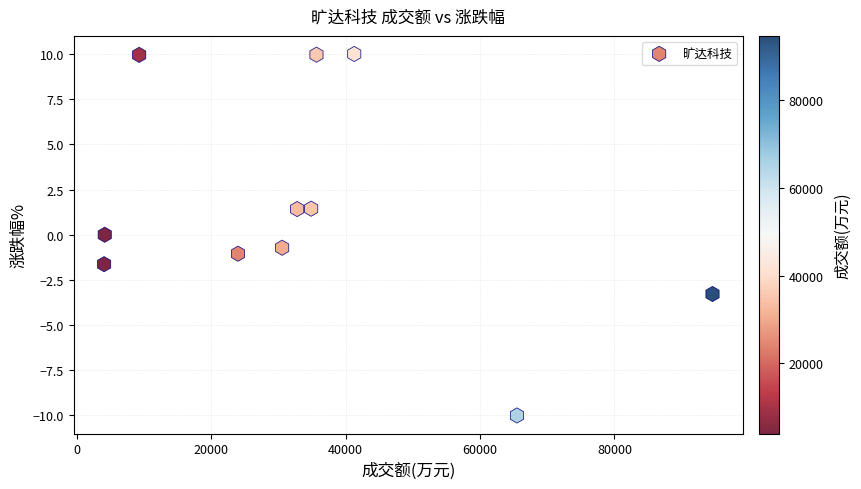

What is the range of X values (max minus min)?

90571.0